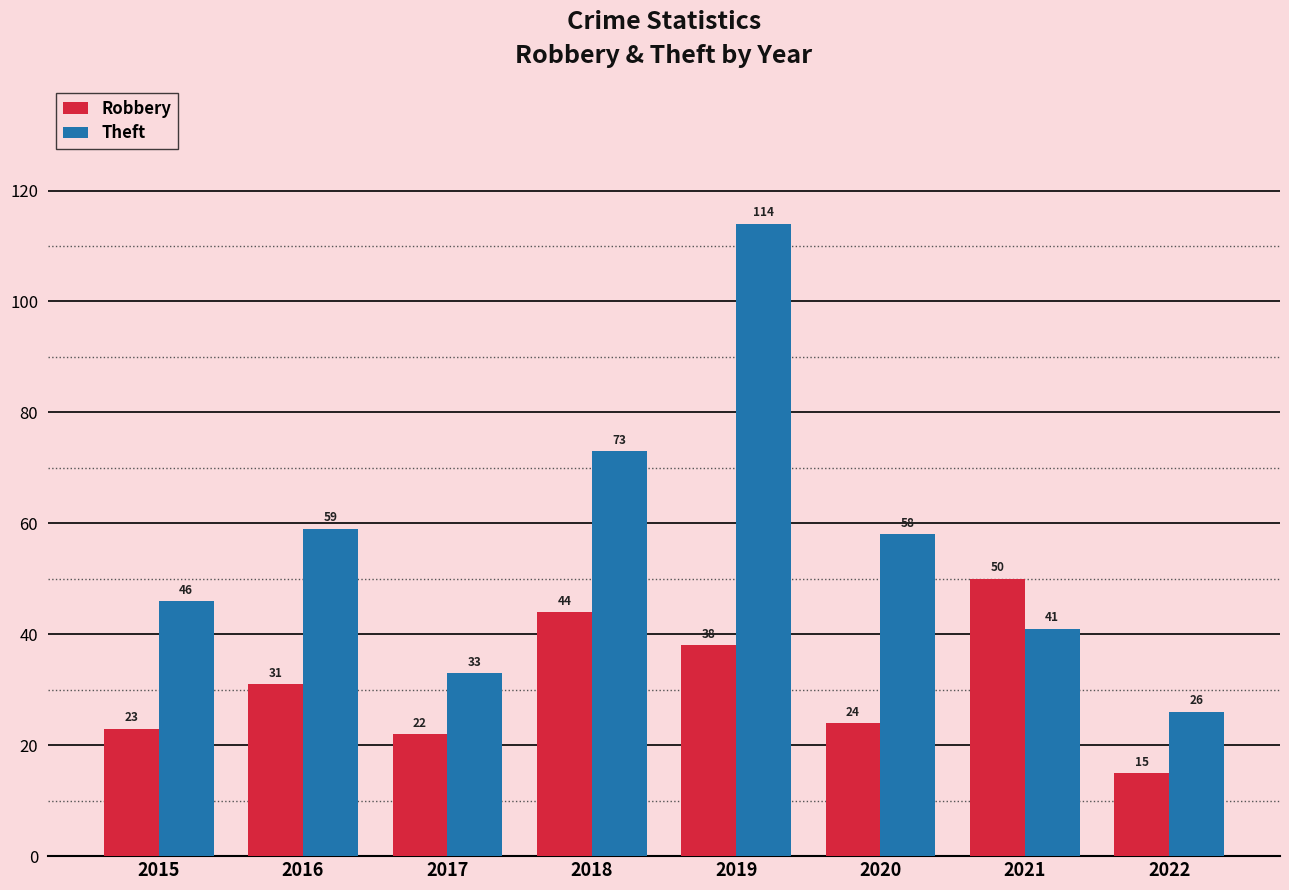

What is the average value of the Robbery series?

31